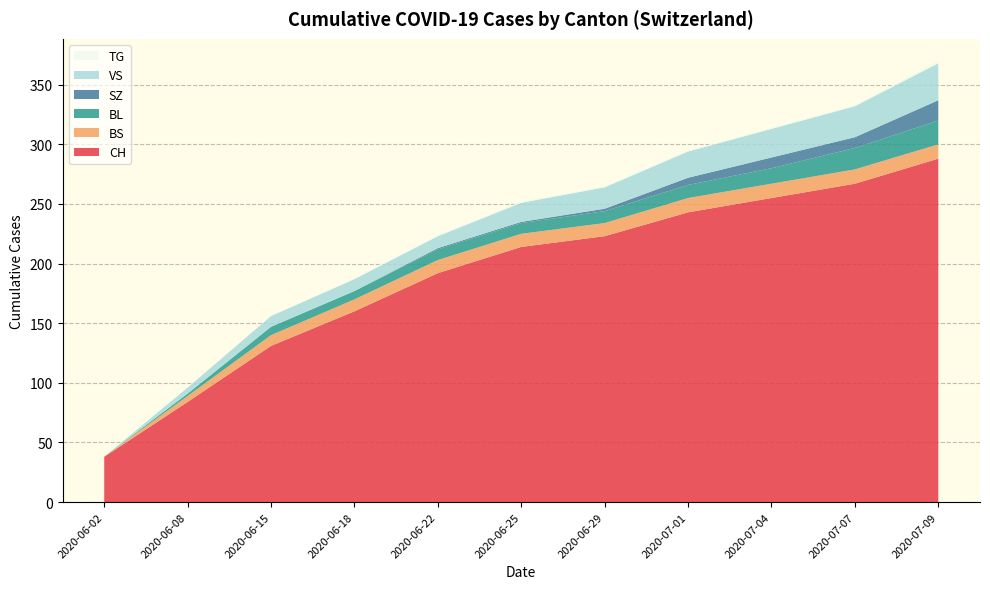

Reading left to right, what are all the values shown in this chart?

CH: 2020-06-02=38	2020-06-08=84	2020-06-15=131	2020-06-18=160	2020-06-22=192	2020-06-25=214	2020-06-29=223	2020-07-01=243	2020-07-04=255	2020-07-07=267	2020-07-09=288
BS: 2020-06-02=0	2020-06-08=5	2020-06-15=9	2020-06-18=10	2020-06-22=11	2020-06-25=11	2020-06-29=11	2020-07-01=12	2020-07-04=12	2020-07-07=12	2020-07-09=12
BL: 2020-06-02=0	2020-06-08=2	2020-06-15=7	2020-06-18=7	2020-06-22=9	2020-06-25=9	2020-06-29=10	2020-07-01=11	2020-07-04=13	2020-07-07=18	2020-07-09=20
SZ: 2020-06-02=0	2020-06-08=0	2020-06-15=0	2020-06-18=0	2020-06-22=1	2020-06-25=1	2020-06-29=2	2020-07-01=6	2020-07-04=9	2020-07-07=9	2020-07-09=17
VS: 2020-06-02=0	2020-06-08=5	2020-06-15=9	2020-06-18=10	2020-06-22=10	2020-06-25=16	2020-06-29=18	2020-07-01=22	2020-07-04=24	2020-07-07=26	2020-07-09=31
TG: 2020-06-02=0	2020-06-08=0	2020-06-15=0	2020-06-18=1	2020-06-22=1	2020-06-25=1	2020-06-29=1	2020-07-01=1	2020-07-04=1	2020-07-07=1	2020-07-09=2